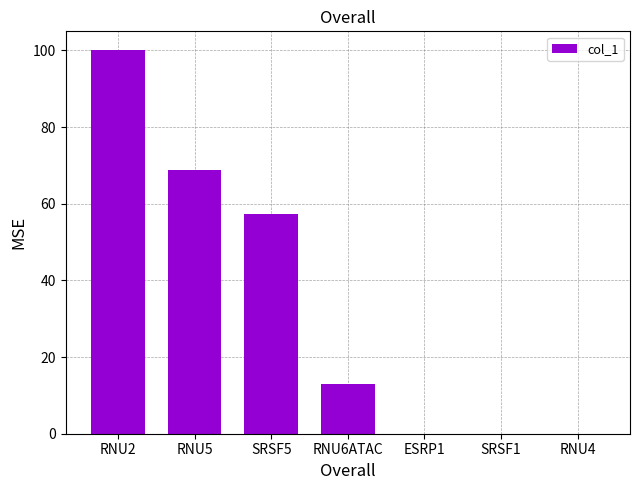

How many series are shown in this chart?

1